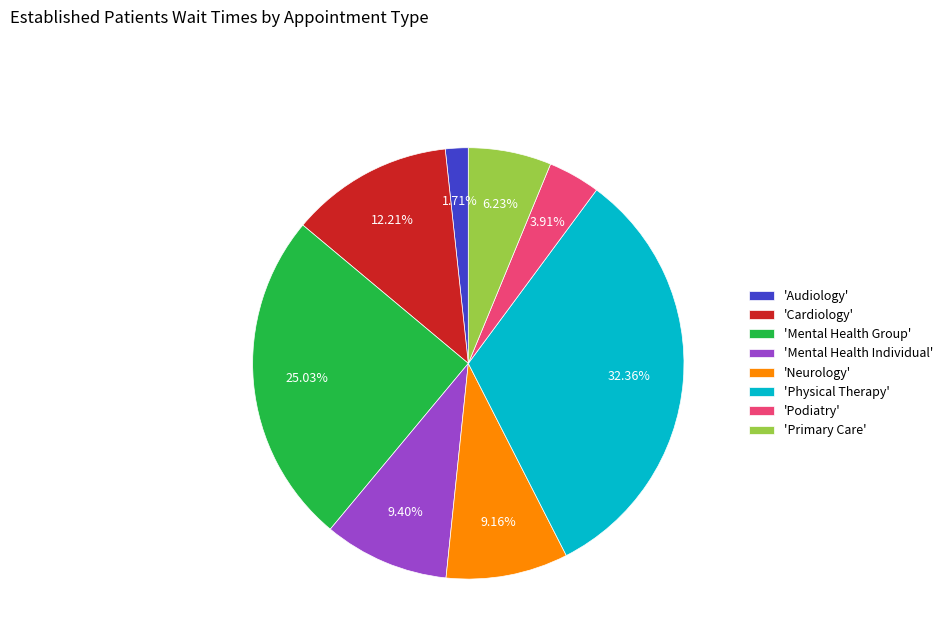

Is 'Mental Health Individual' the majority of the pie?

No